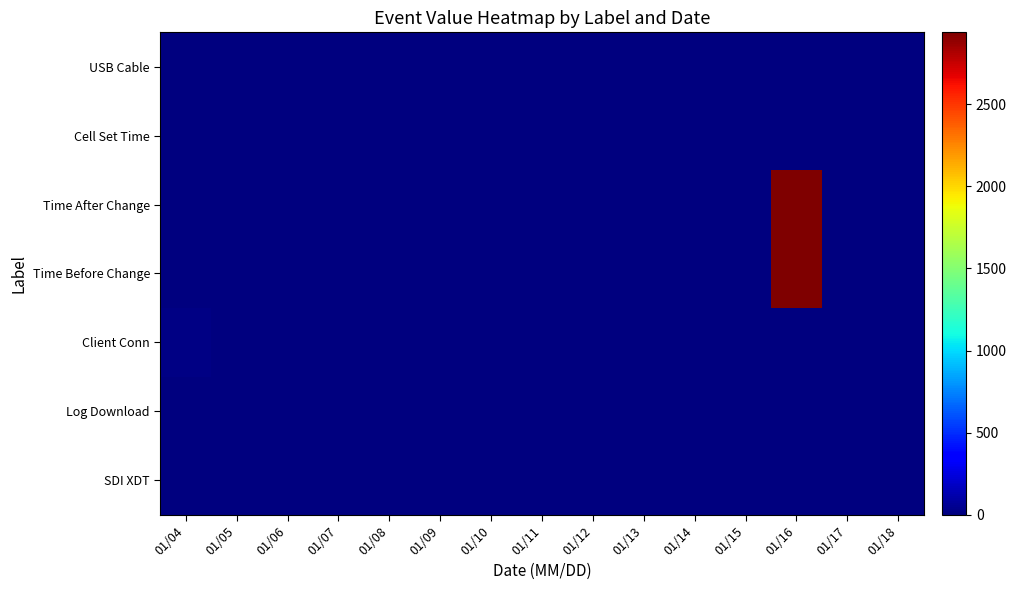

Reading left to right, extract all data points from this chart.

SDI XDT: 01/04=0	01/05=0	01/06=0	01/07=0	01/08=0	01/09=0	01/10=0	01/11=0	01/12=0	01/13=0	01/14=0	01/15=0	01/16=0	01/17=0	01/18=0
Log Download: 01/04=0	01/05=0	01/06=0	01/07=0	01/08=0	01/09=0	01/10=0	01/11=0	01/12=0	01/13=0	01/14=0	01/15=0	01/16=0	01/17=0	01/18=0
Client Conn: 01/04=17	01/05=0	01/06=0	01/07=0	01/08=0	01/09=0	01/10=0	01/11=0	01/12=0	01/13=0	01/14=0	01/15=0	01/16=0	01/17=0	01/18=0
Time Before Change: 01/04=0	01/05=0	01/06=0	01/07=0	01/08=0	01/09=0	01/10=0	01/11=0	01/12=0	01/13=0	01/14=0	01/15=0	01/16=2939	01/17=0	01/18=0
Time After Change: 01/04=0	01/05=0	01/06=0	01/07=0	01/08=0	01/09=0	01/10=0	01/11=0	01/12=0	01/13=0	01/14=0	01/15=0	01/16=2939	01/17=0	01/18=0
Cell Set Time: 01/04=0	01/05=0	01/06=0	01/07=0	01/08=0	01/09=0	01/10=0	01/11=0	01/12=0	01/13=0	01/14=0	01/15=0	01/16=0	01/17=0	01/18=0
USB Cable: 01/04=0	01/05=0	01/06=0	01/07=0	01/08=0	01/09=0	01/10=0	01/11=0	01/12=0	01/13=0	01/14=0	01/15=0	01/16=0	01/17=0	01/18=1